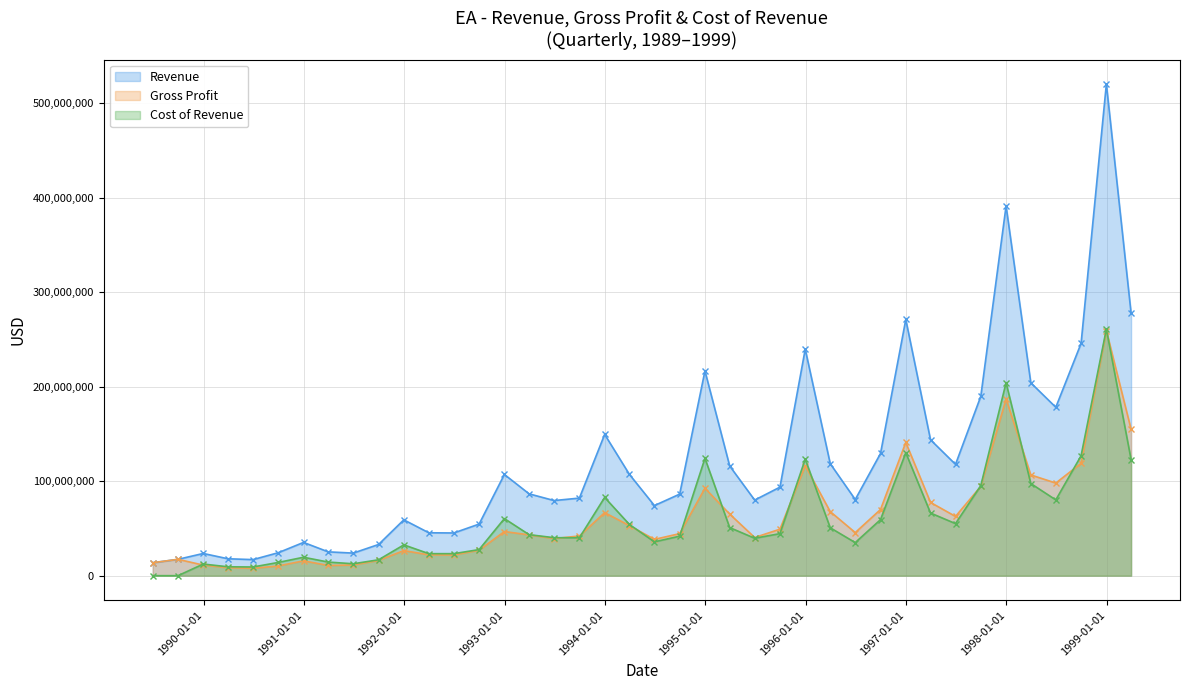

Which series has the widest spread of values?

Revenue